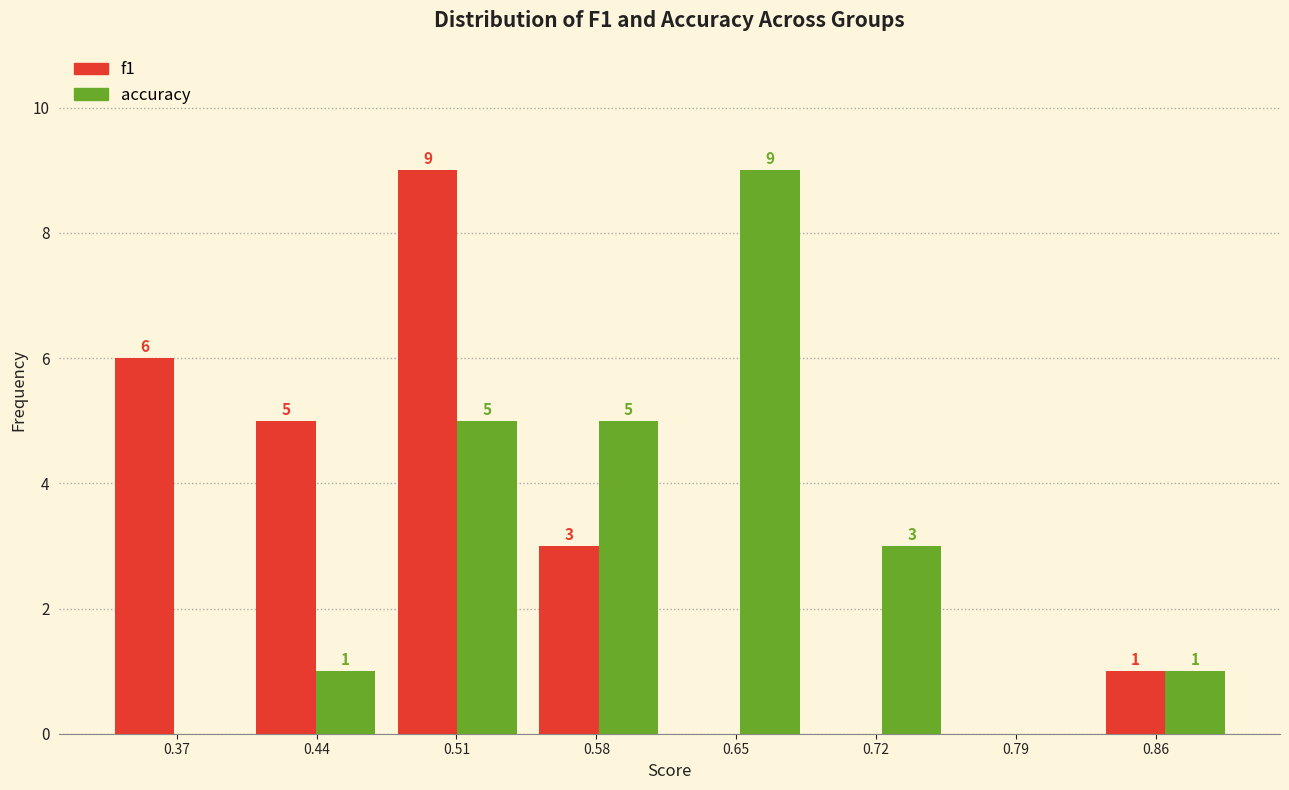

In the f1 series, which range on the x-axis has the tallest bar?

0.48 to 0.55